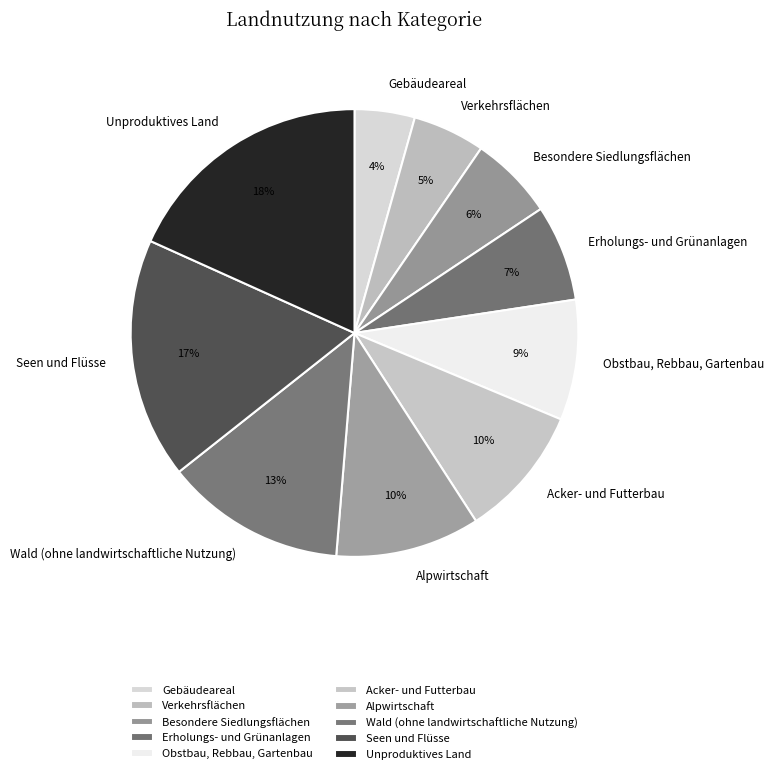

What is the ratio of the value at Obstbau, Rebbau, Gartenbau to the value at Seen und Flüsse?

0.5